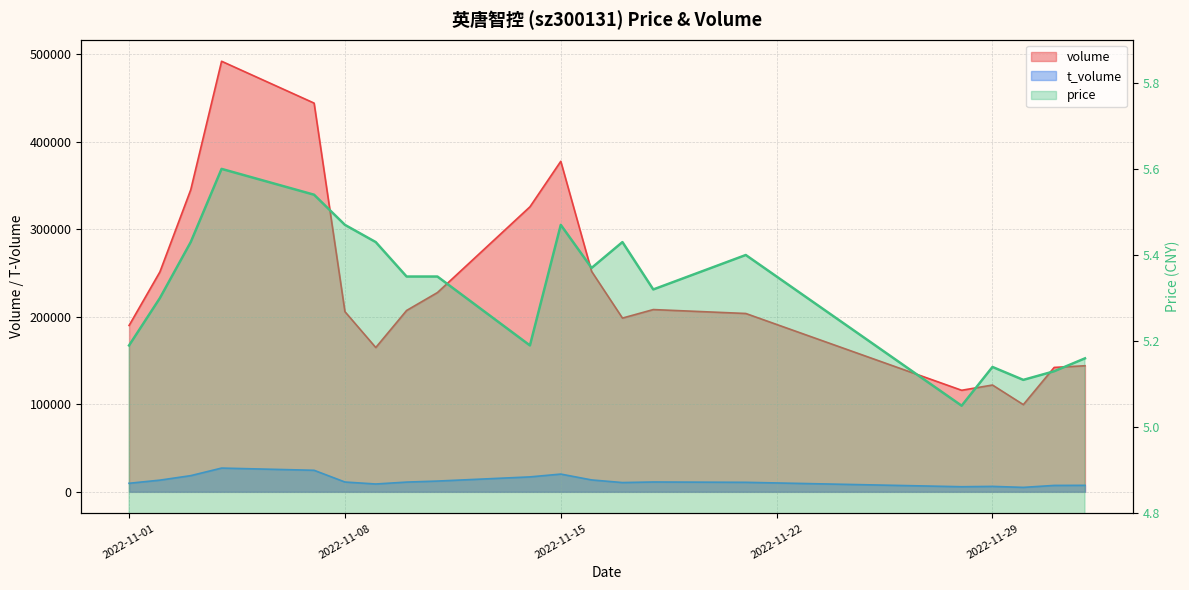

Reading left to right, transcribe all the data shown in this chart.

volume: 2022-11-01=190191.0	2022-11-02=251469.0	2022-11-03=345372.0	2022-11-04=492225.0	2022-11-07=444381.0	2022-11-08=205982.0	2022-11-09=164972.0	2022-11-10=207332.0	2022-11-11=227807.0	2022-11-14=325836.0	2022-11-15=377841.0	2022-11-16=252011.0	2022-11-17=198637.0	2022-11-18=208367.0	2022-11-21=203892.0	2022-11-28=116106.0	2022-11-29=122106.0	2022-11-30=99707.0	2022-12-01=142217.0	2022-12-02=144147.0
t_volume: 2022-11-01=9793.0	2022-11-02=13374.0	2022-11-03=18526.0	2022-11-04=27168.0	2022-11-07=24639.0	2022-11-08=11238.0	2022-11-09=8974.0	2022-11-10=11146.0	2022-11-11=12318.0	2022-11-14=17084.0	2022-11-15=20303.0	2022-11-16=13612.0	2022-11-17=10617.0	2022-11-18=11264.0	2022-11-21=10885.0	2022-11-28=5847.0	2022-11-29=6233.0	2022-11-30=5110.0	2022-12-01=7335.0	2022-12-02=7439.0
price: 2022-11-01=5.2	2022-11-02=5.3	2022-11-03=5.4	2022-11-04=5.6	2022-11-07=5.5	2022-11-08=5.5	2022-11-09=5.4	2022-11-10=5.3	2022-11-11=5.3	2022-11-14=5.2	2022-11-15=5.5	2022-11-16=5.4	2022-11-17=5.4	2022-11-18=5.3	2022-11-21=5.4	2022-11-28=5.0	2022-11-29=5.1	2022-11-30=5.1	2022-12-01=5.1	2022-12-02=5.2